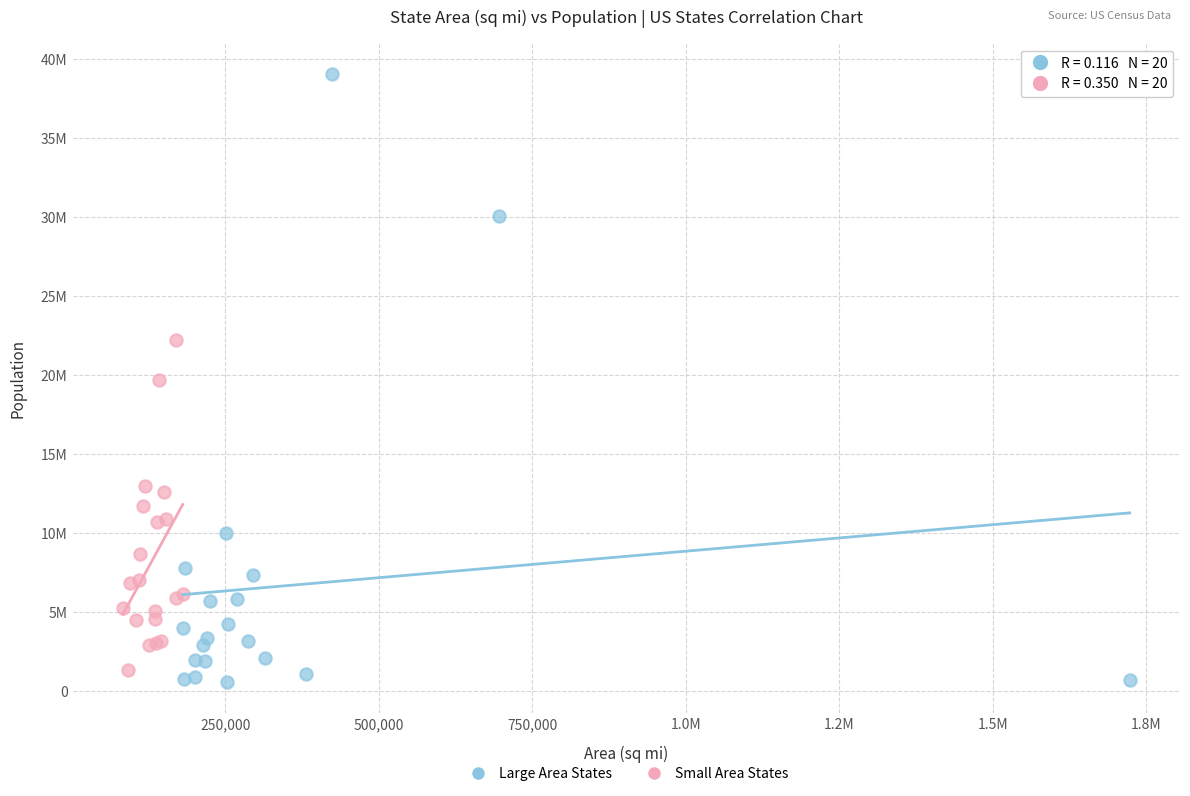

Which series contains the highest Y value?

Large Area States